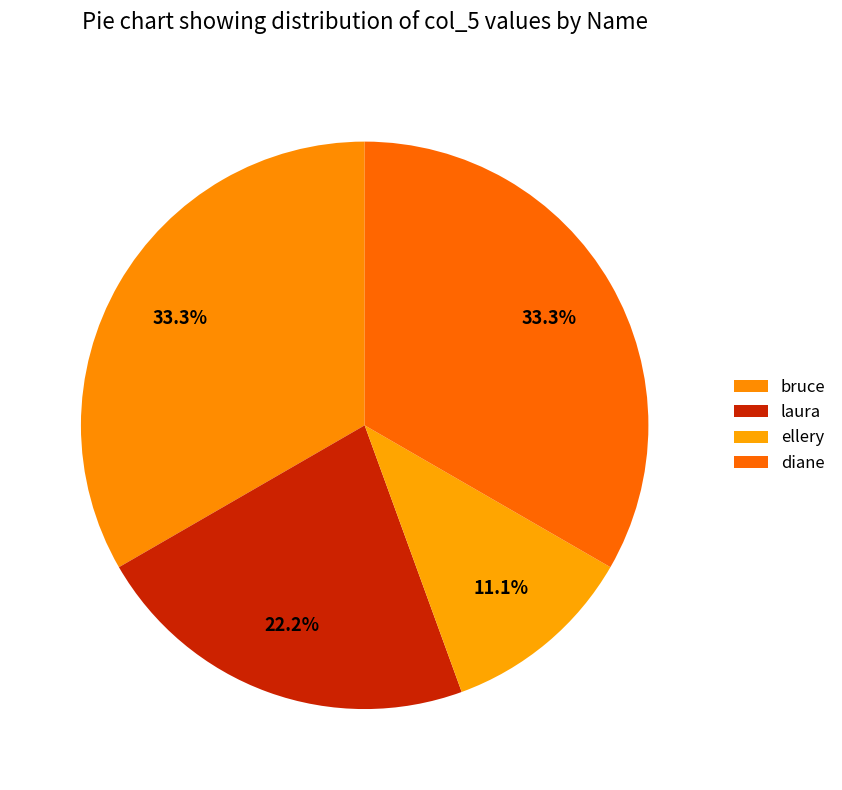

Is there a majority slice in this chart?

No